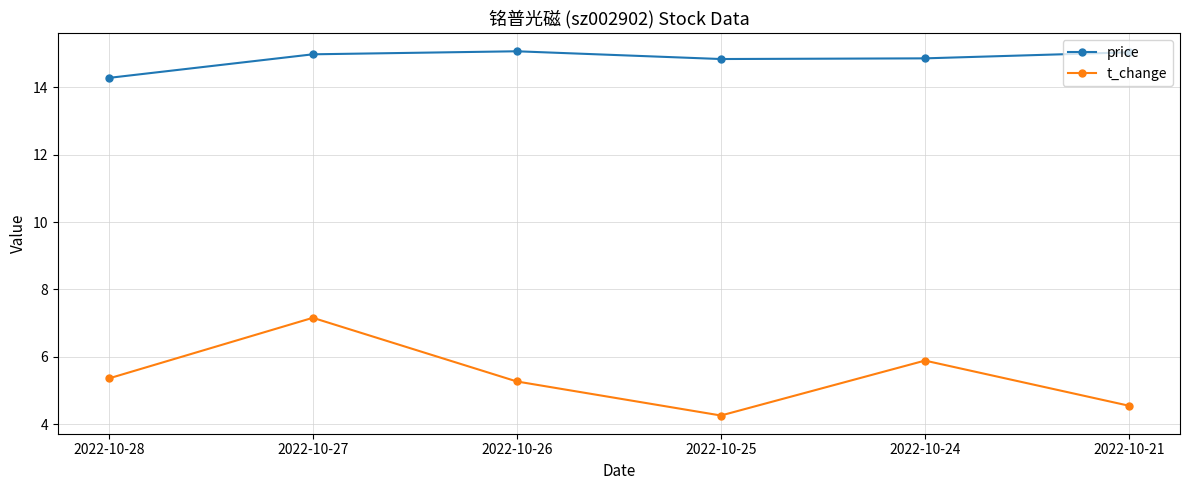

What is the spread (max minus min) of values at 2022-10-26?

9.8